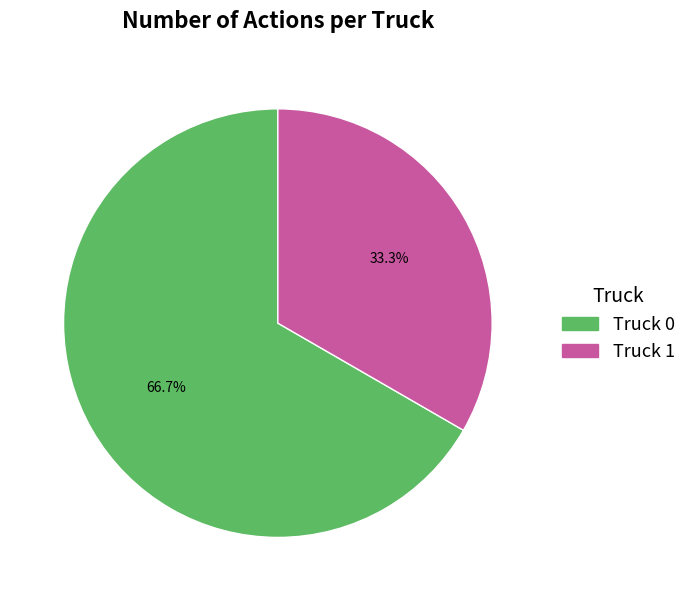

Which has a higher value, Truck 0 or Truck 1?

Truck 0